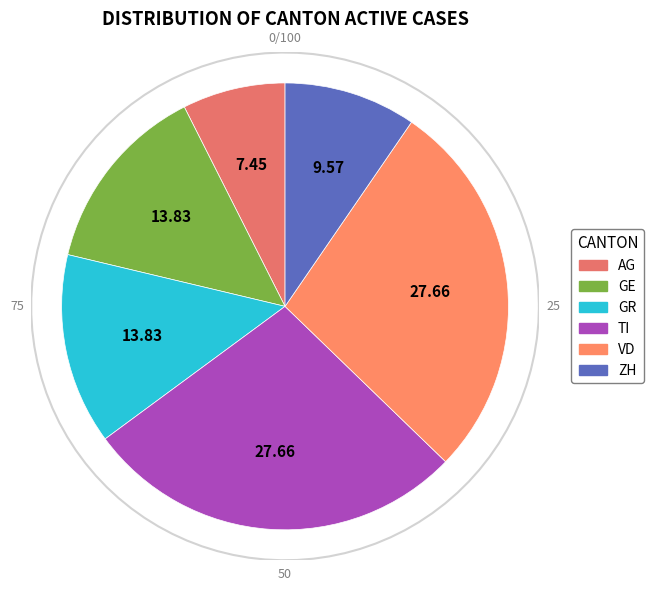

What is the smallest slice in the pie chart?

AG